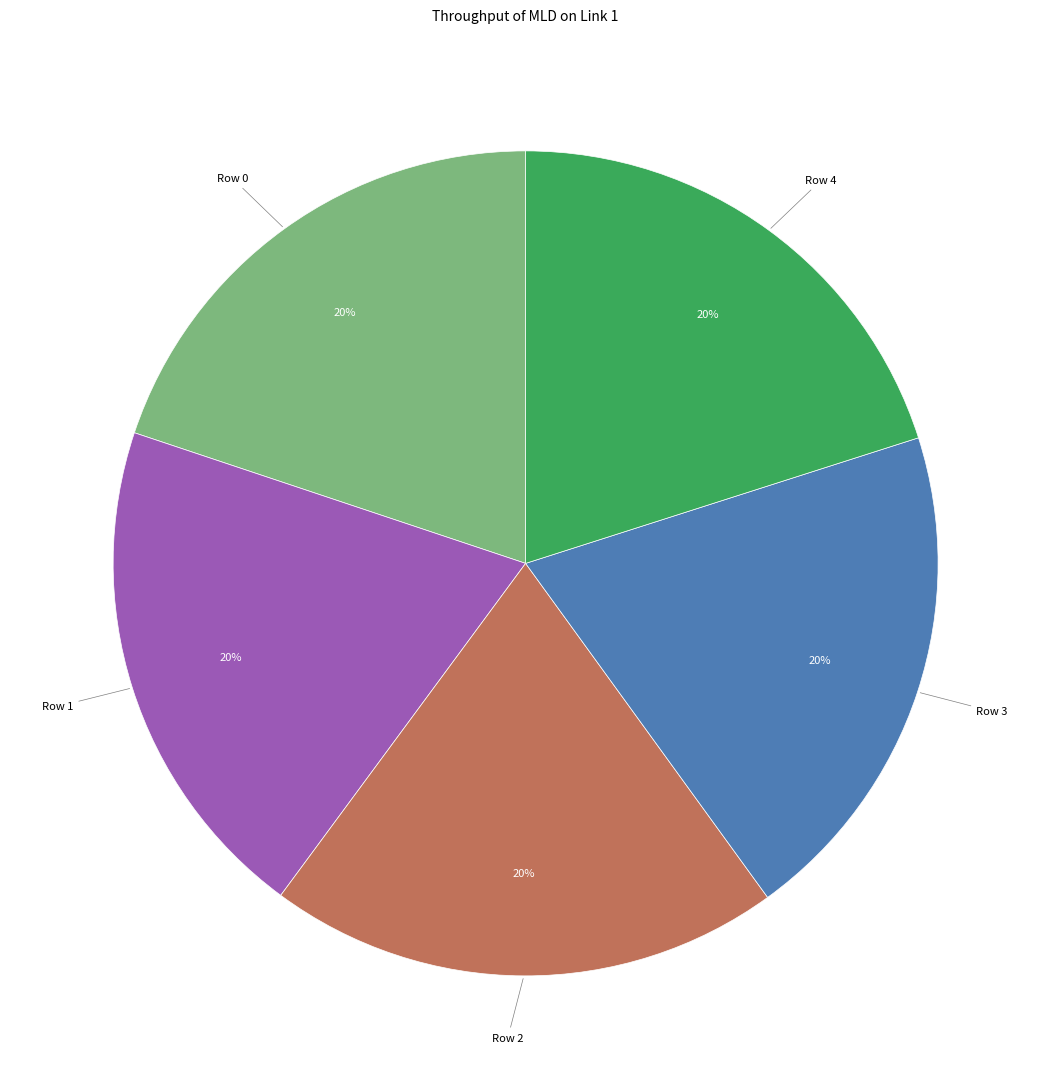

How many slices are in this pie chart?

5